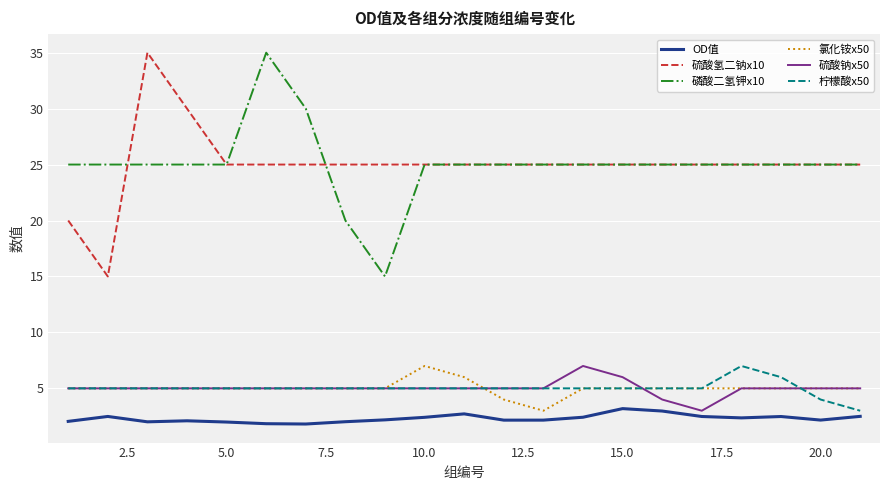

What is the lowest value of the 柠檬酸x50 series?

3.0